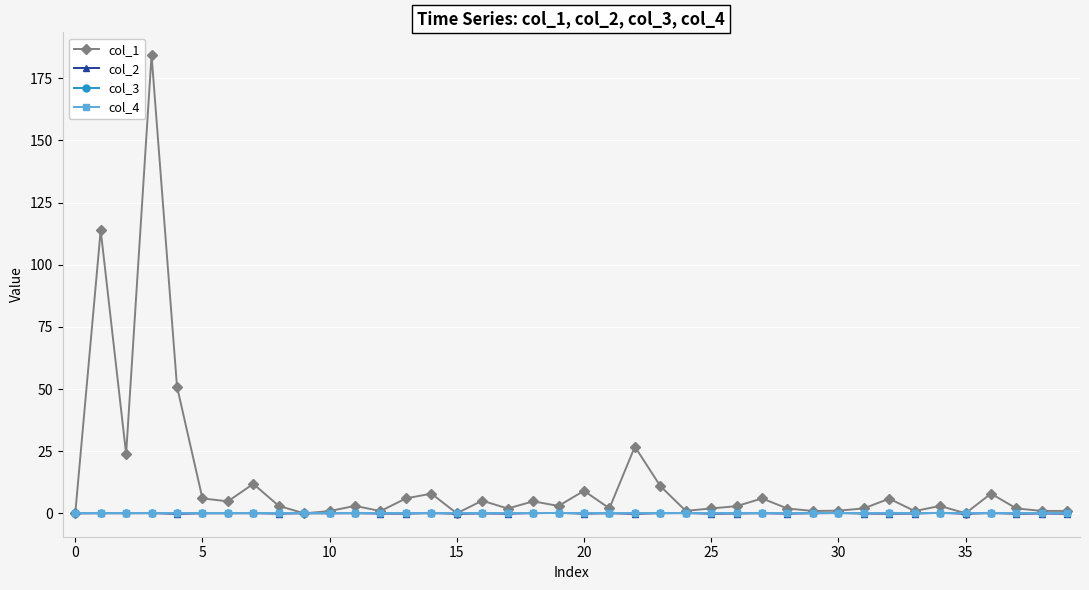

Does the chart have visible grid lines?

Yes